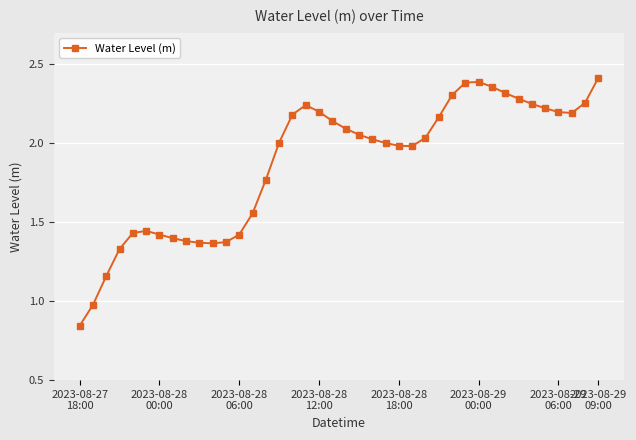

How many lines are shown in the chart?

1